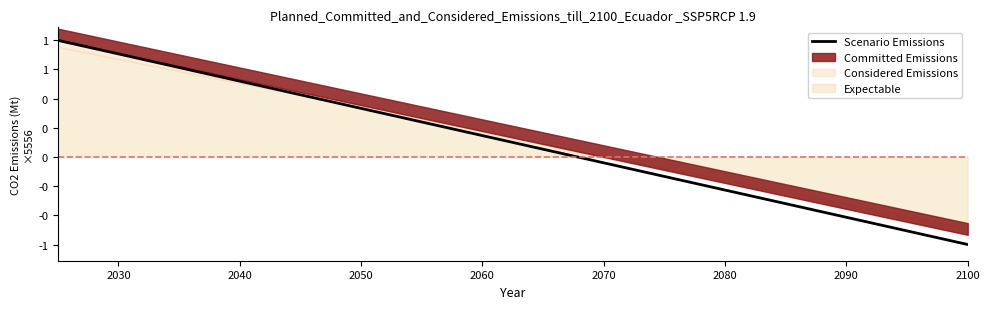

True or false: the data has more than 1 interior local peaks.

False